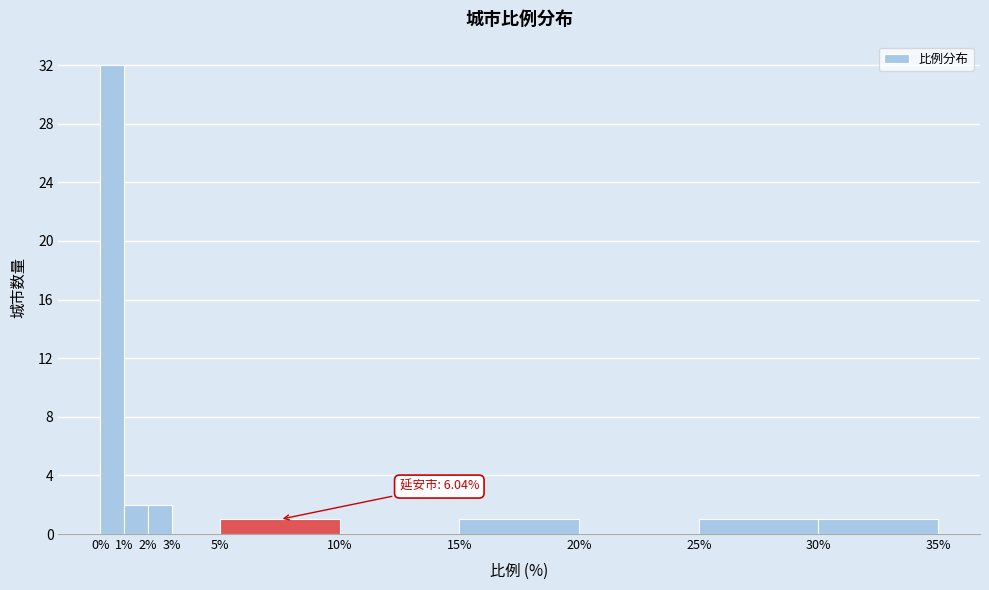

Which range on the x-axis has the tallest bar?

0% to 1%